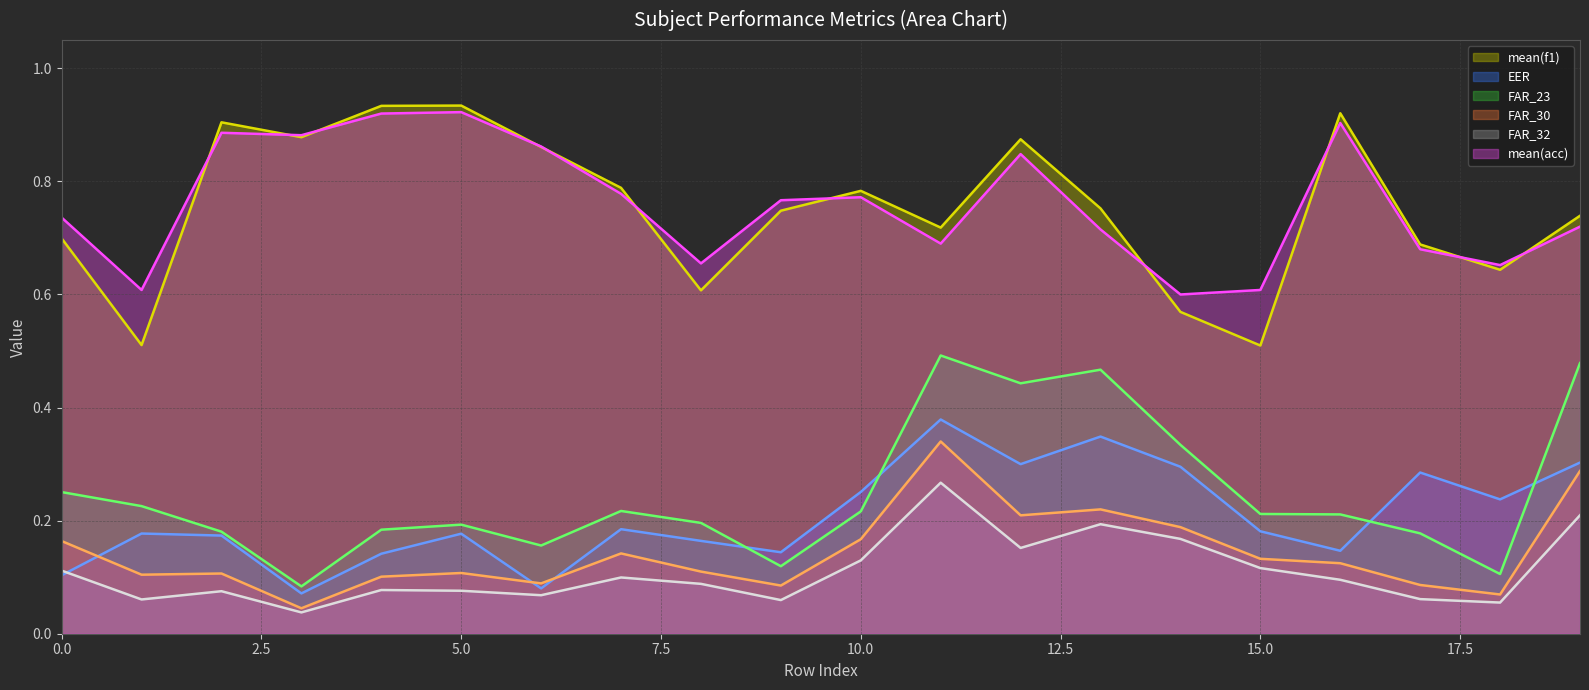

What is the label of the 10th point from the left?

9